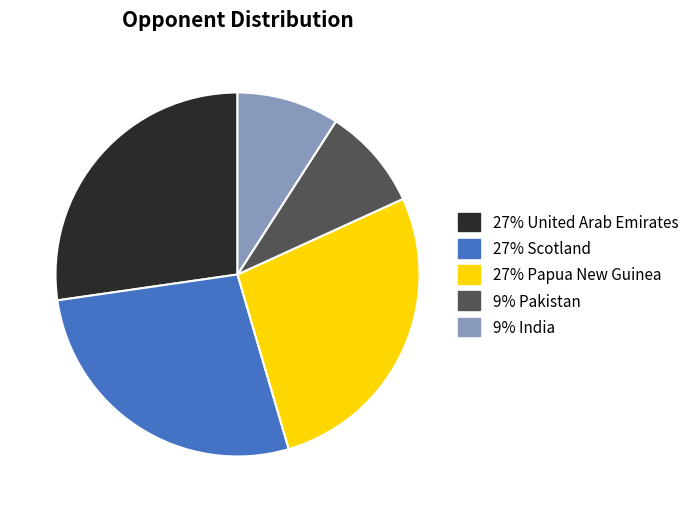

Does any single category account for the majority?

No